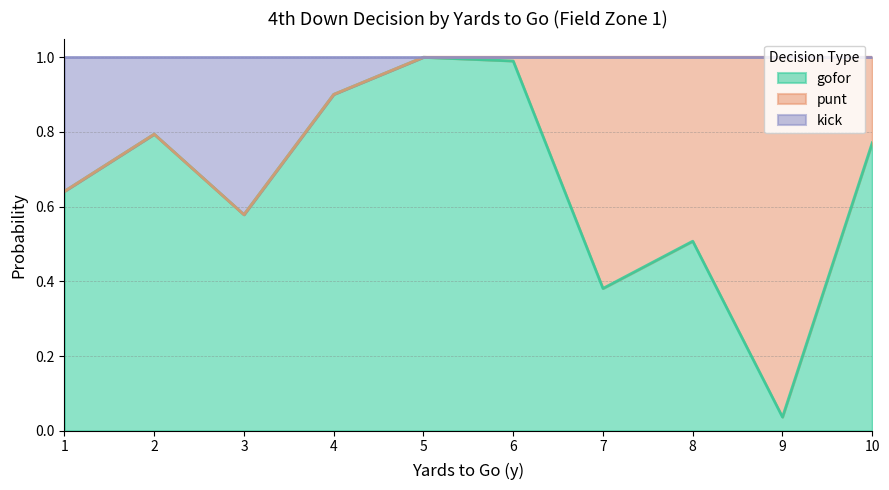

Which category has the lowest value in the gofor series?

9